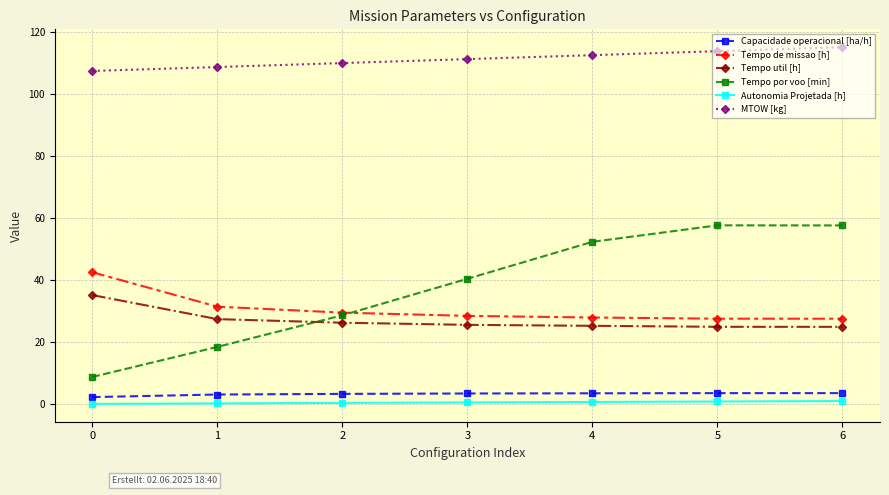

Which series changed the most between 3 and 5?

Tempo por voo [min]